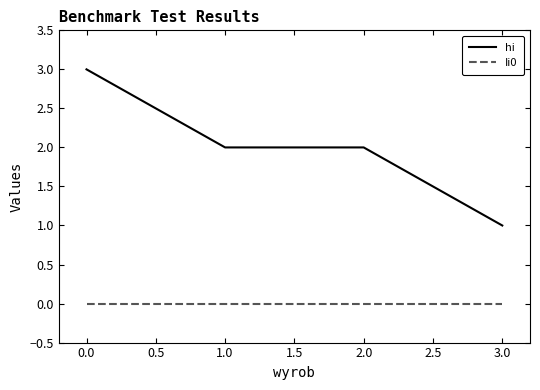

The Ii0 series shows 0 at 2.0. True or false?

True